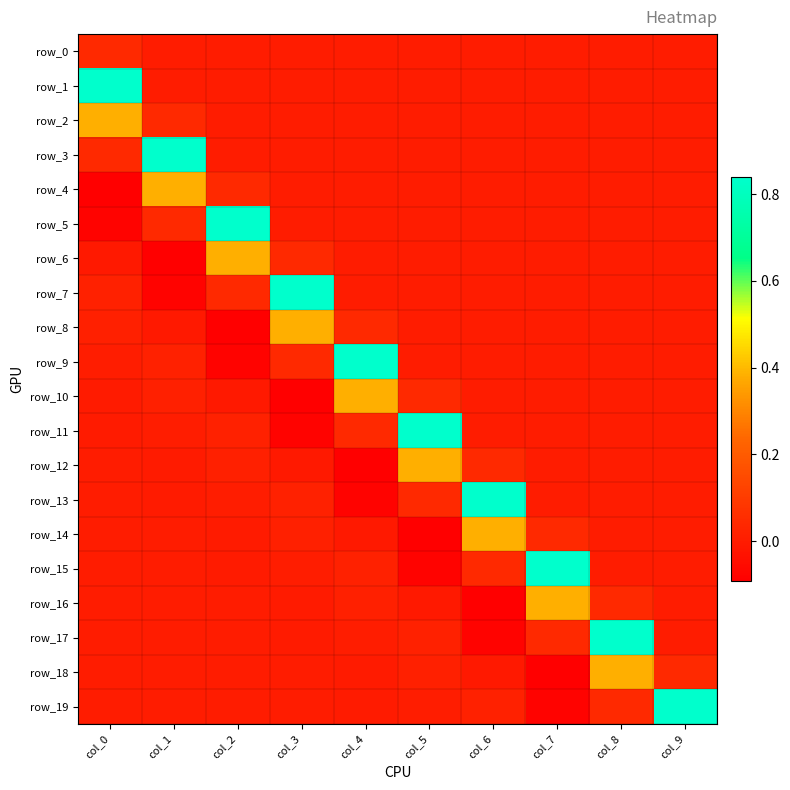

At col_5, list the series in order from largest to smallest.

row_11, row_12, row_10, row_13, row_17, row_18, row_19, row_0, row_1, row_2, row_3, row_4, row_5, row_6, row_7, row_8, row_9, row_16, row_15, row_14